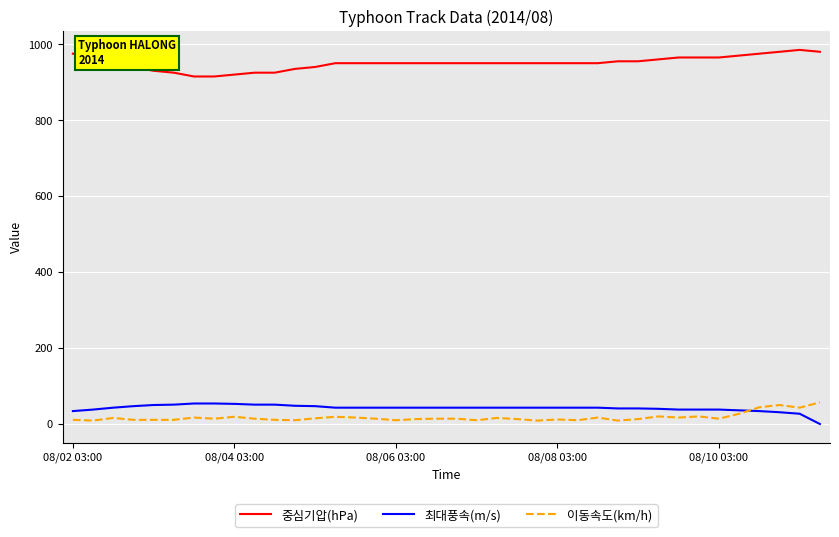

What is the greatest value displayed?

985